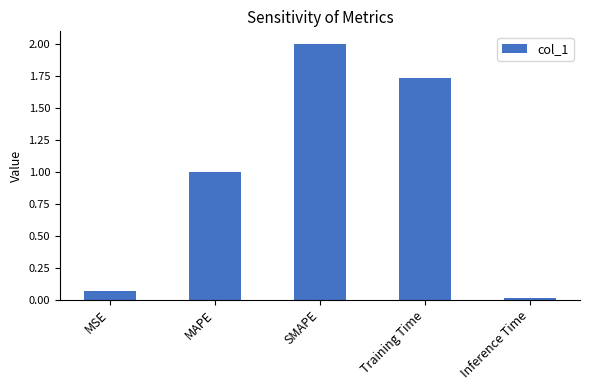

What is the approximate value at SMAPE?

2.0